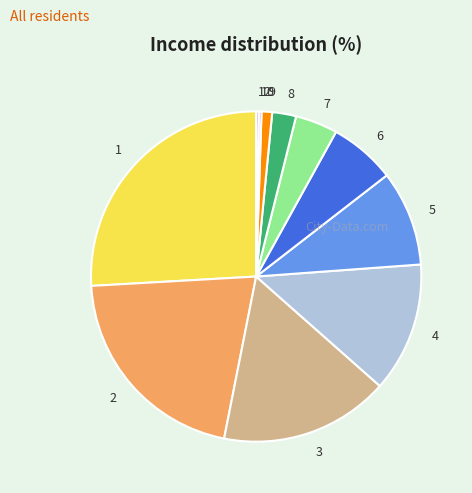

Between 9 and 6, which is larger?

6